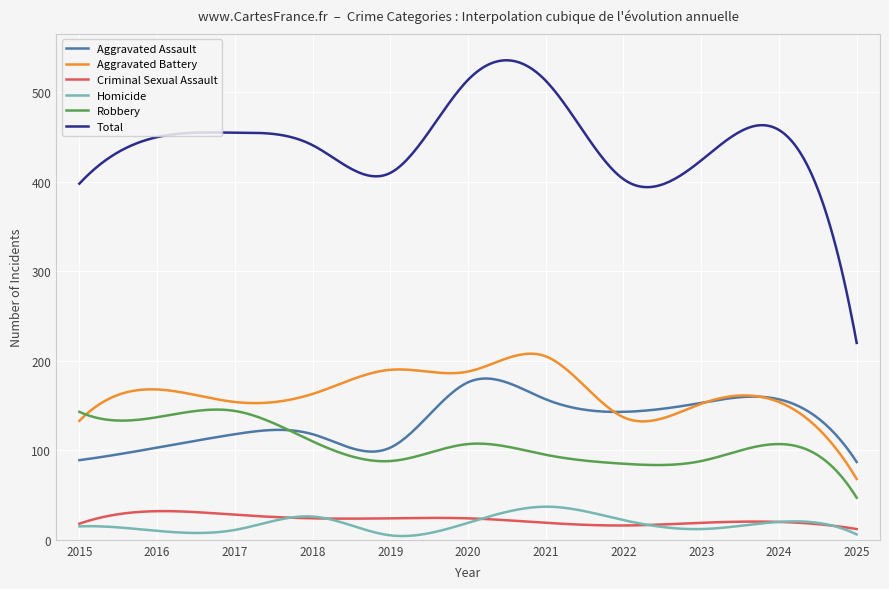

What is the sum of all Total values?

132594.7